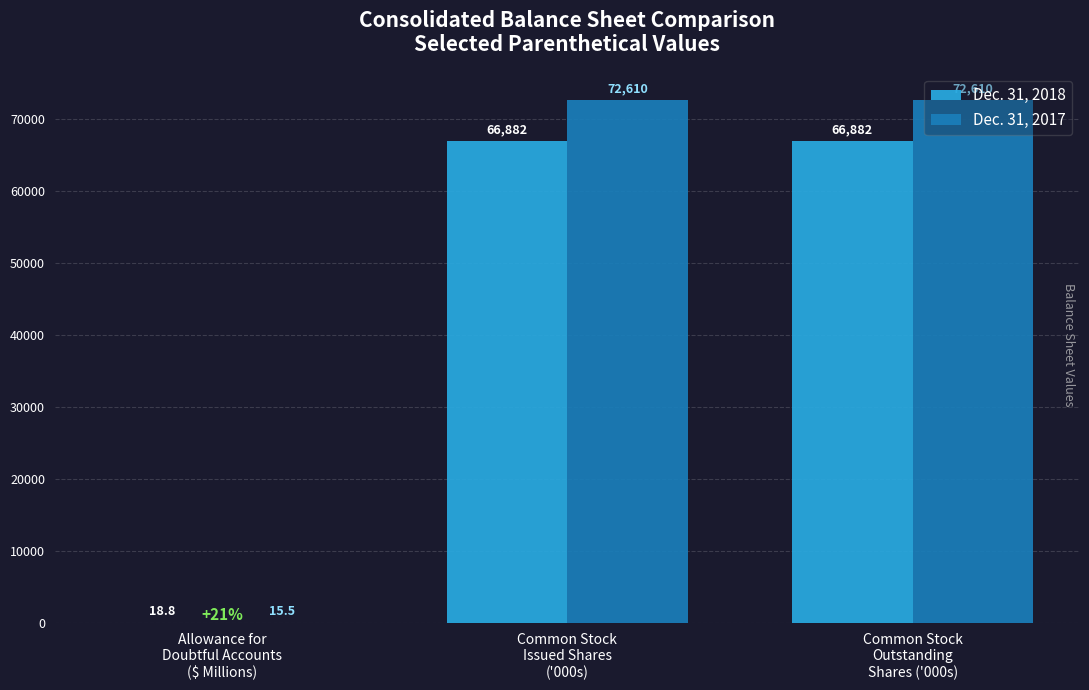

What are all the series names shown in the legend?

Dec. 31, 2018, Dec. 31, 2017